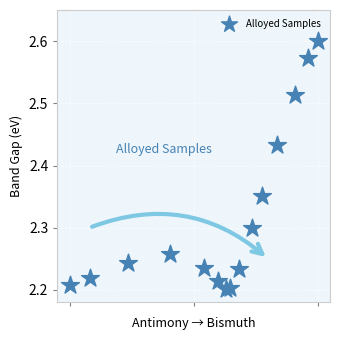

What is the range of X values (max minus min)?

1.0